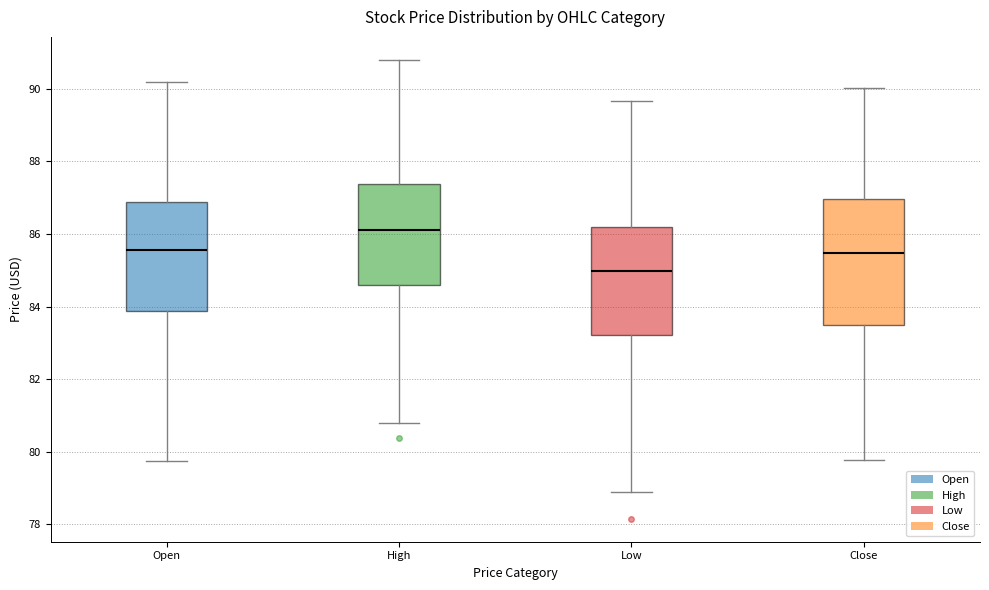

Which box is the tallest, from its lower edge to its upper edge?

Close